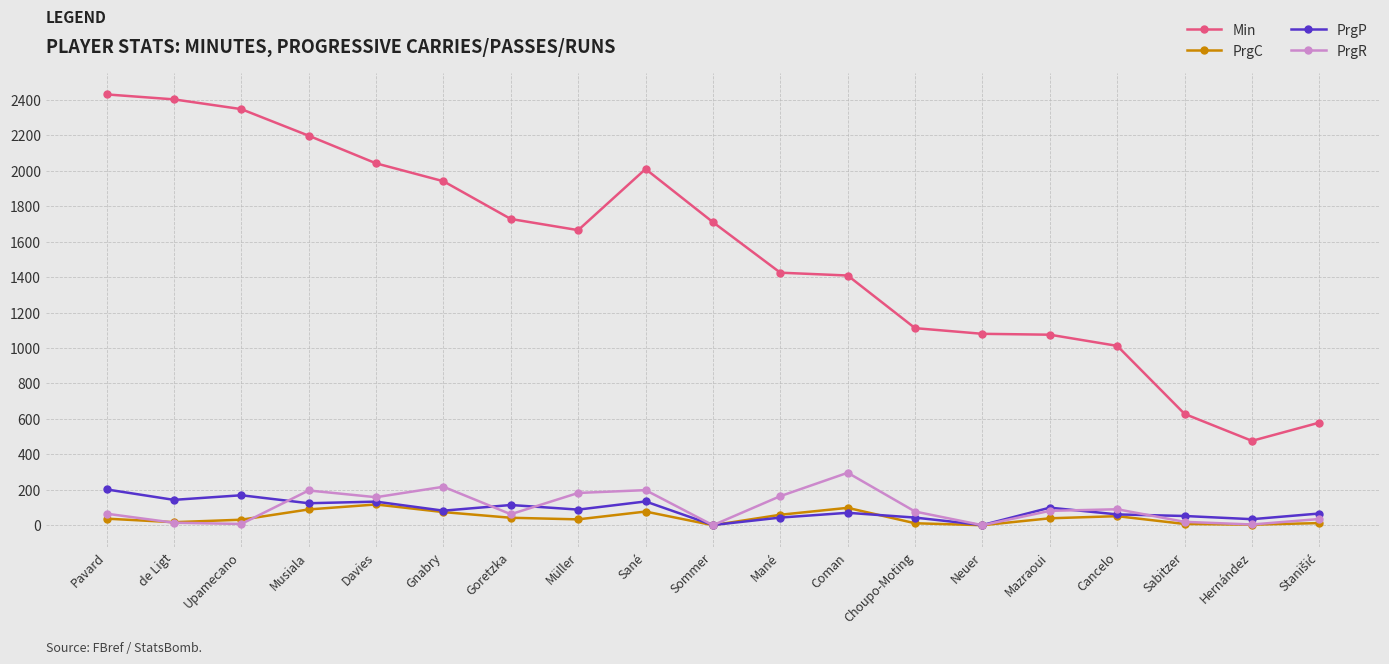

Where is the first local maximum for Min?

Sané